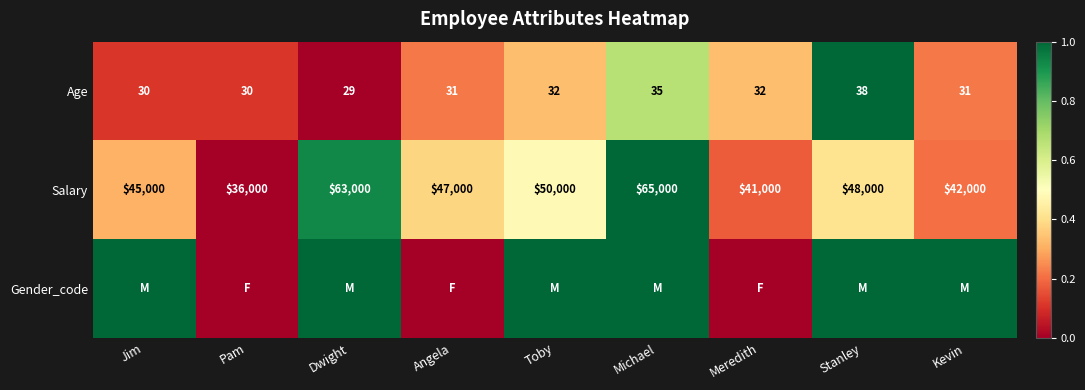

What is the sum of the Salary values at Stanley and Jim?

93000